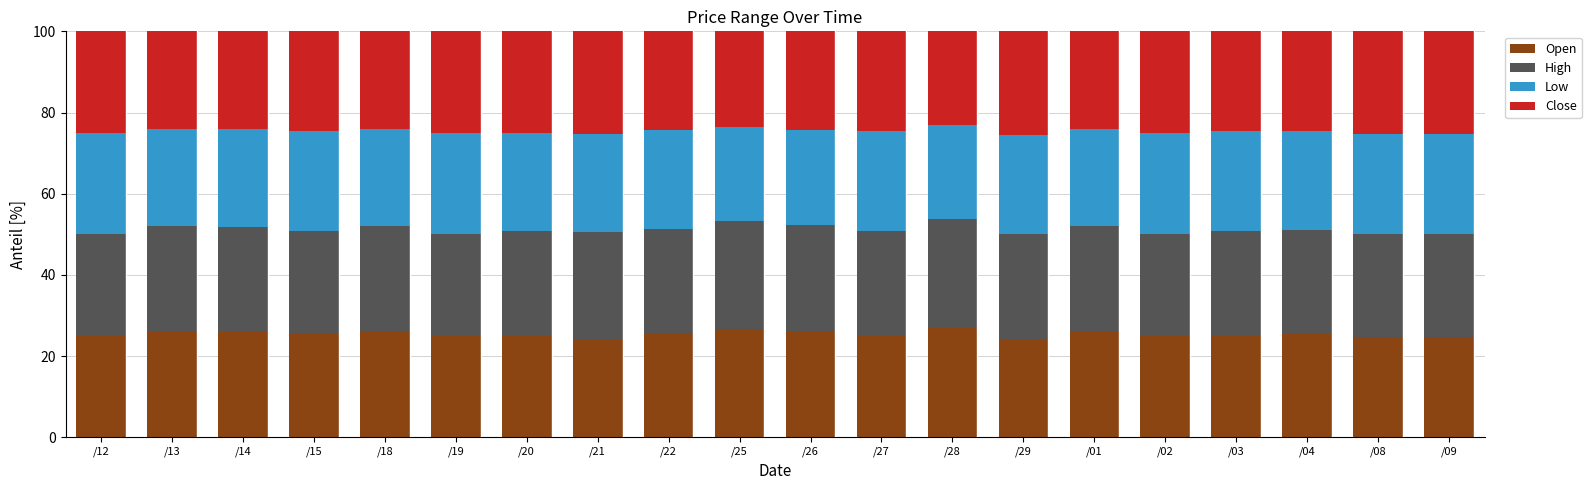

The value of Open at /08 is 13.6. True or false?

False